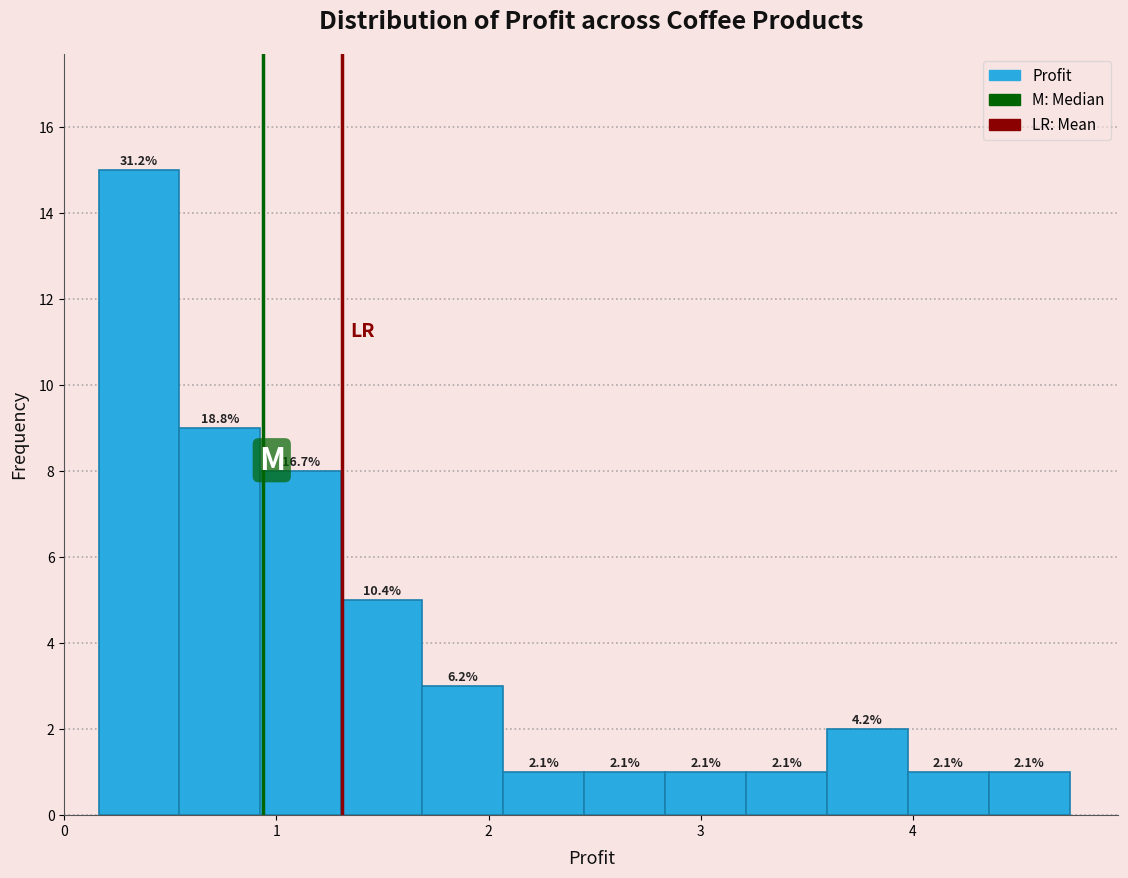

Around what value on the x-axis is the tallest bar? Give the approximate position of its centre, as read against the axis.

0.4